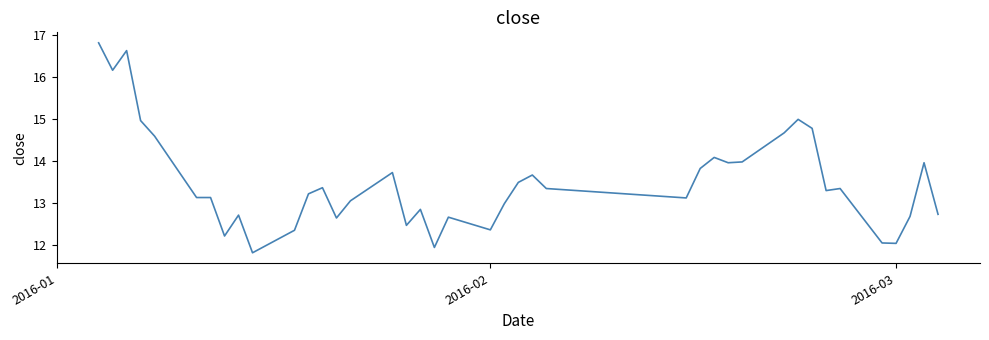

What is the minimum value shown in the chart?

11.8